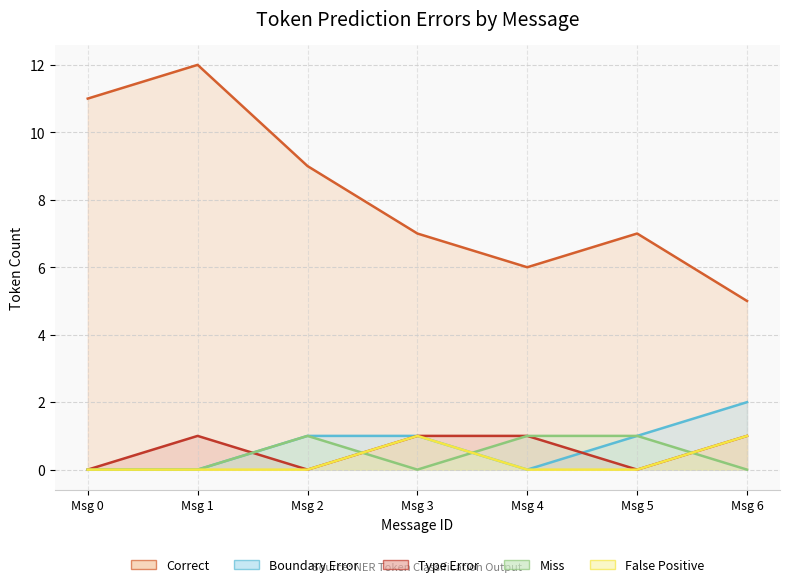

What is the greatest value displayed?

12